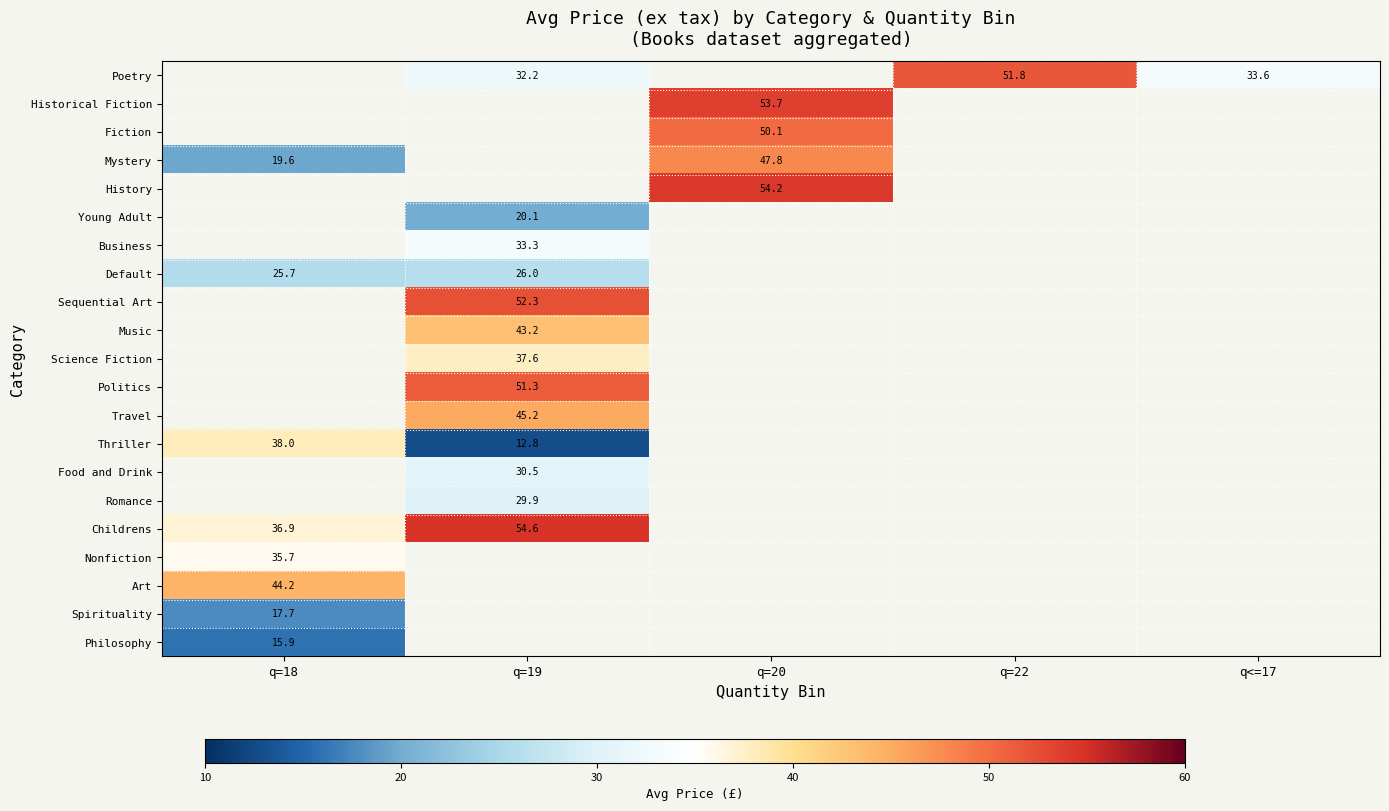

The value of Childrens at q=18 is 36.9. True or false?

True